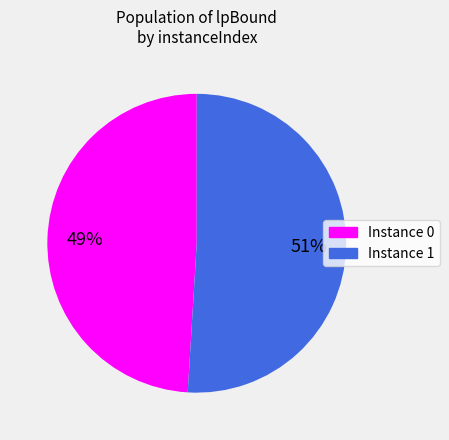

To the nearest percent, what is the difference between the largest and smallest slice percentages?

2%